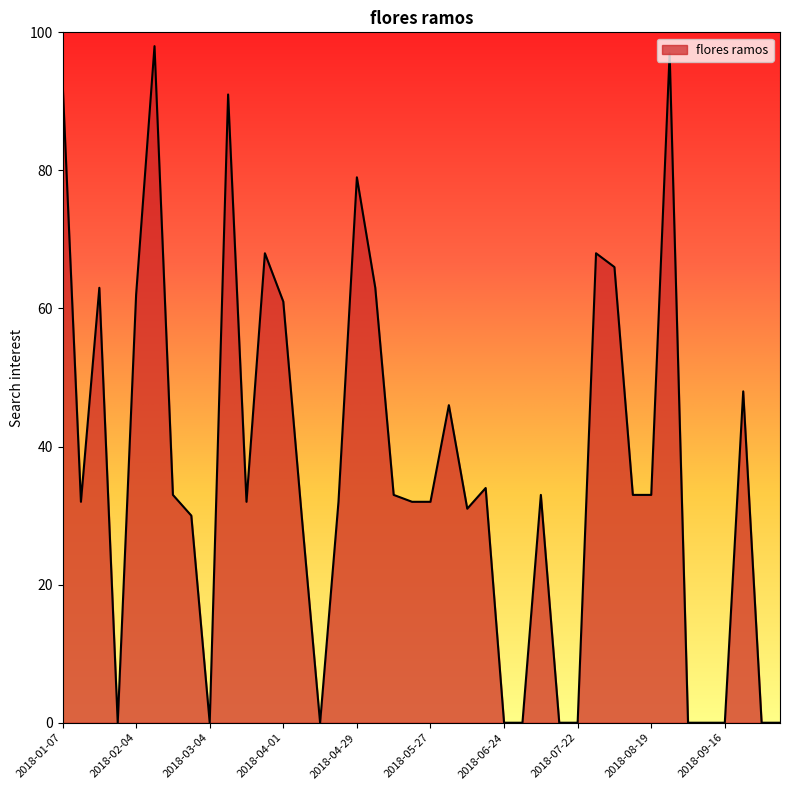

What is the difference between the maximum and minimum values?

98